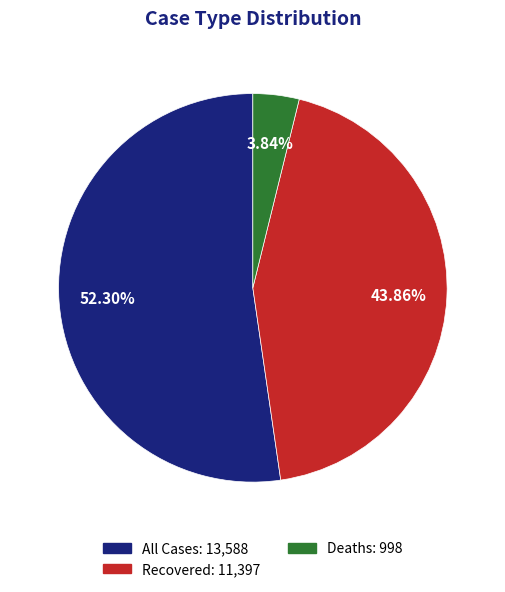

What is the ratio of the value at All Cases to the value at Deaths?

13.6